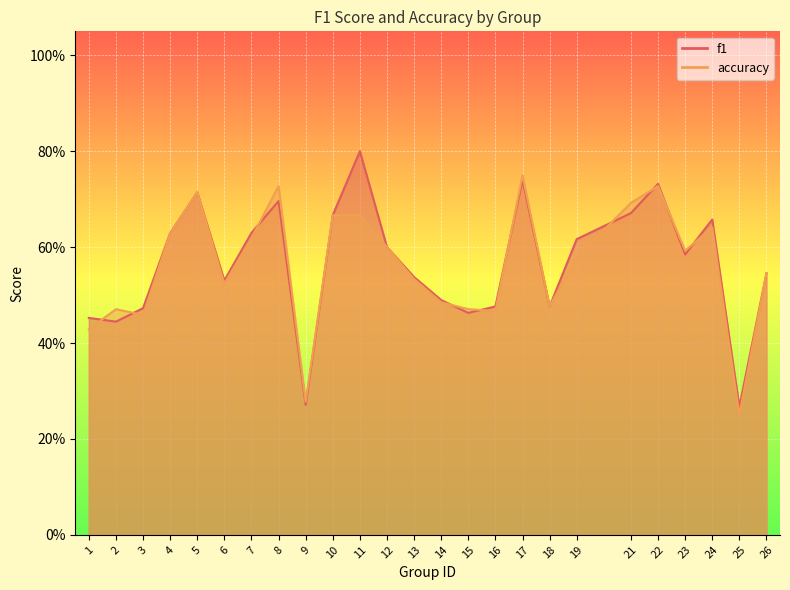

What is the difference between the second highest and second lowest values in the accuracy series?

0.4